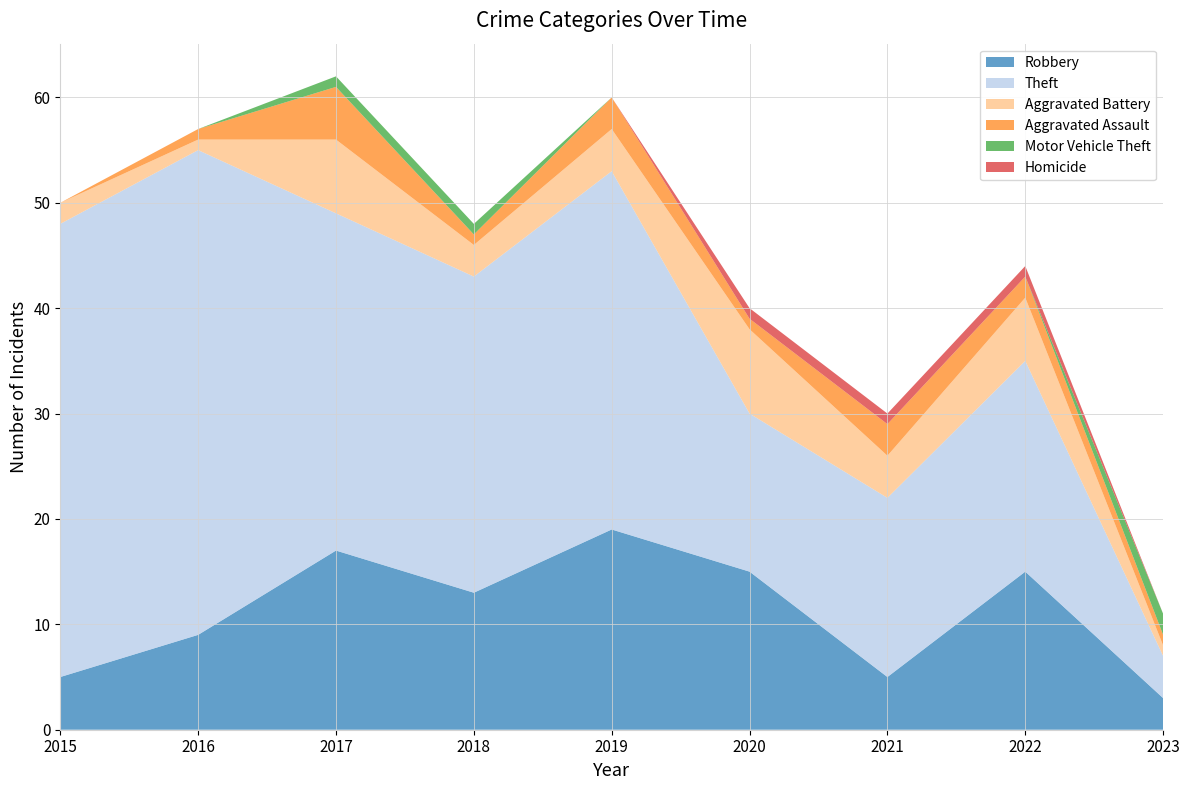

Reading right to left, what are all the values shown in this chart?

Robbery: 2023=3	2022=15	2021=5	2020=15	2019=19	2018=13	2017=17	2016=9	2015=5
Theft: 2023=4	2022=20	2021=17	2020=15	2019=34	2018=30	2017=32	2016=46	2015=43
Aggravated Battery: 2023=1	2022=6	2021=4	2020=8	2019=4	2018=3	2017=7	2016=1	2015=2
Aggravated Assault: 2023=1	2022=2	2021=3	2020=1	2019=3	2018=1	2017=5	2016=1	2015=0
Motor Vehicle Theft: 2023=2	2022=0	2021=0	2020=0	2019=0	2018=1	2017=1	2016=0	2015=0
Homicide: 2023=0	2022=1	2021=1	2020=1	2019=0	2018=0	2017=0	2016=0	2015=0